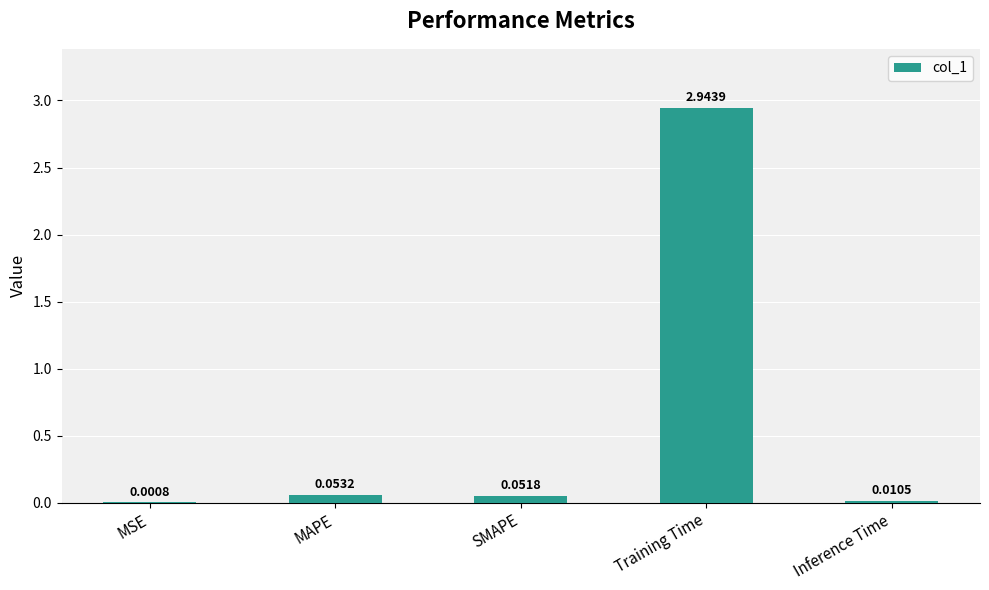

What is the sum of all values?

3.1